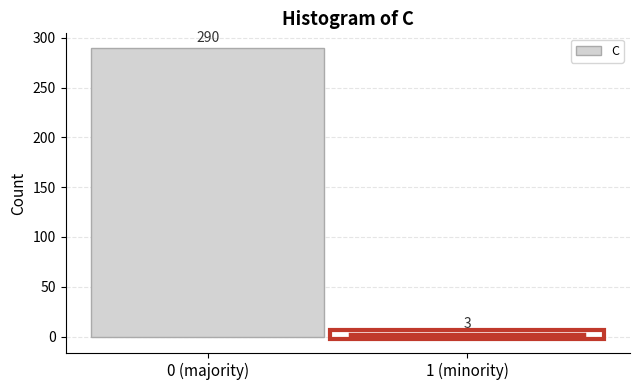

Reading left to right, what are all the values shown in this chart?

0 (majority)=290	1 (minority)=3